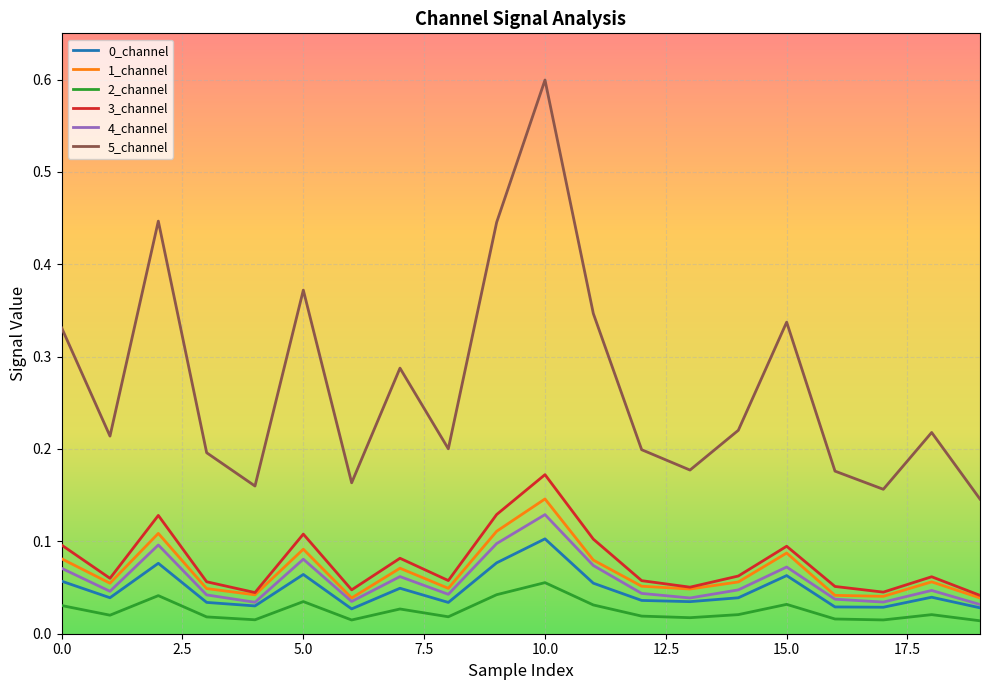

Does the chart display data point markers on the line(s)?

No